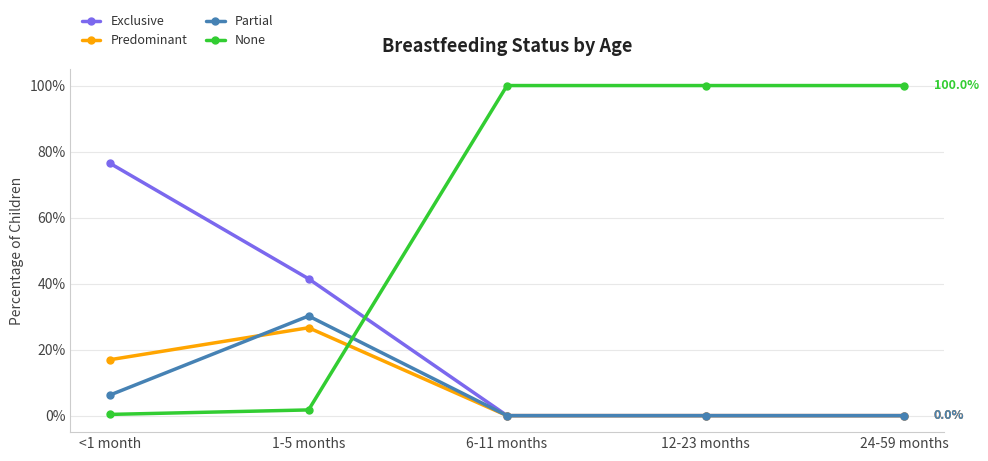

What is the label of the 4th point from the right?

1-5 months